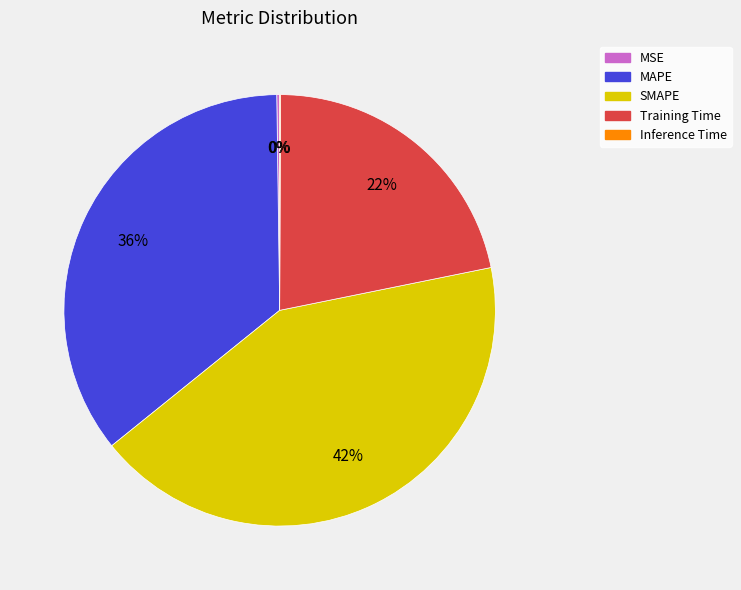

What percentage is the Training Time slice, to the nearest percent?

22%